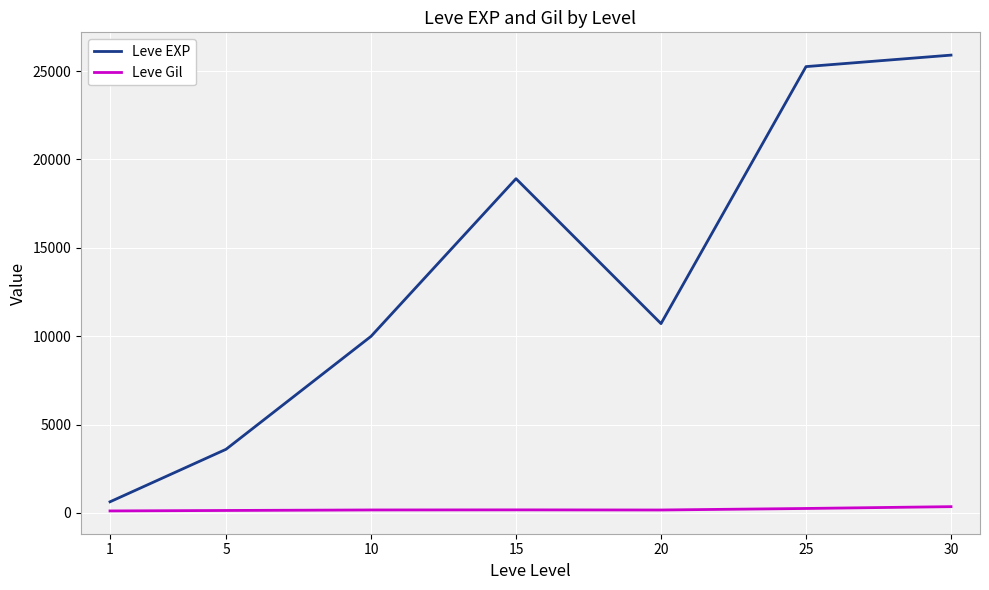

Is the value of Leve Gil at 20 greater than the value of Leve EXP at 25?

No